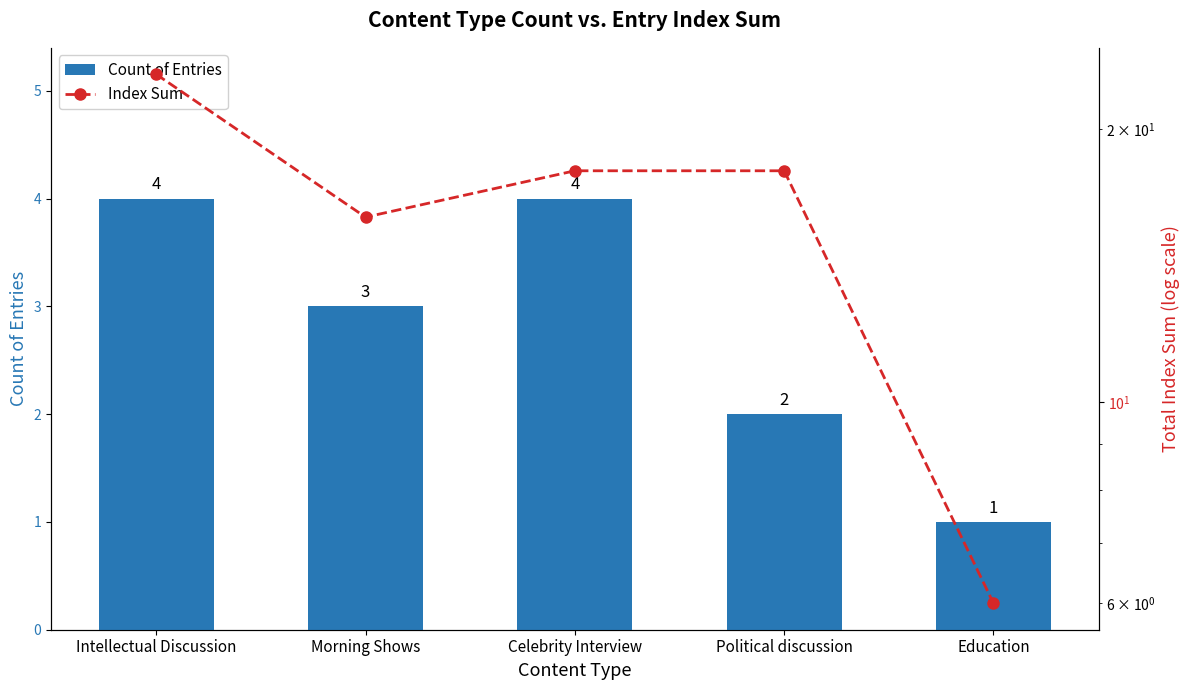

What is the maximum value for Count of Entries?

4